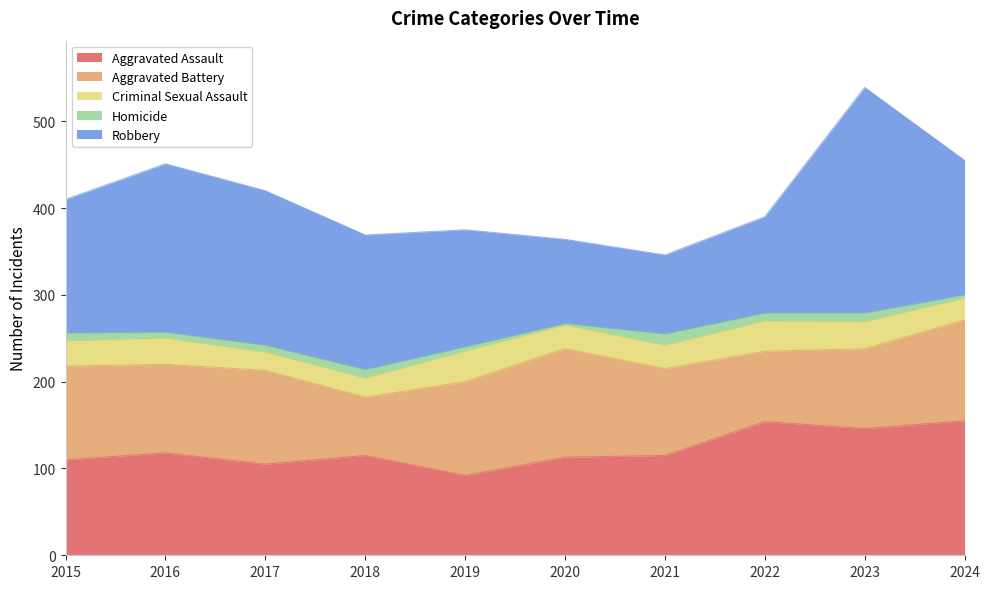

The value of Robbery at 2022 is 111. True or false?

True